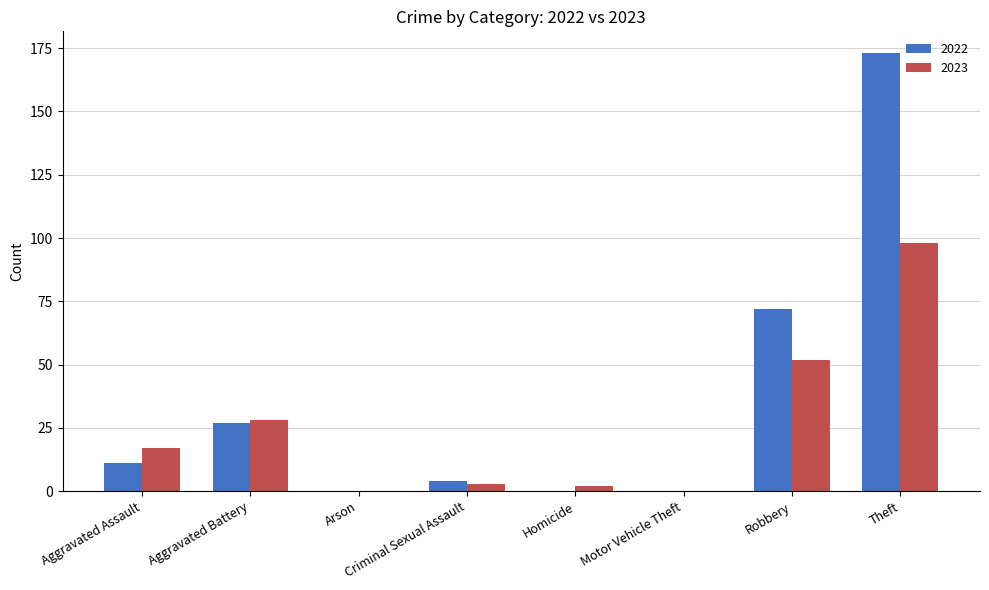

The 2023 series shows 70 at Robbery. True or false?

False